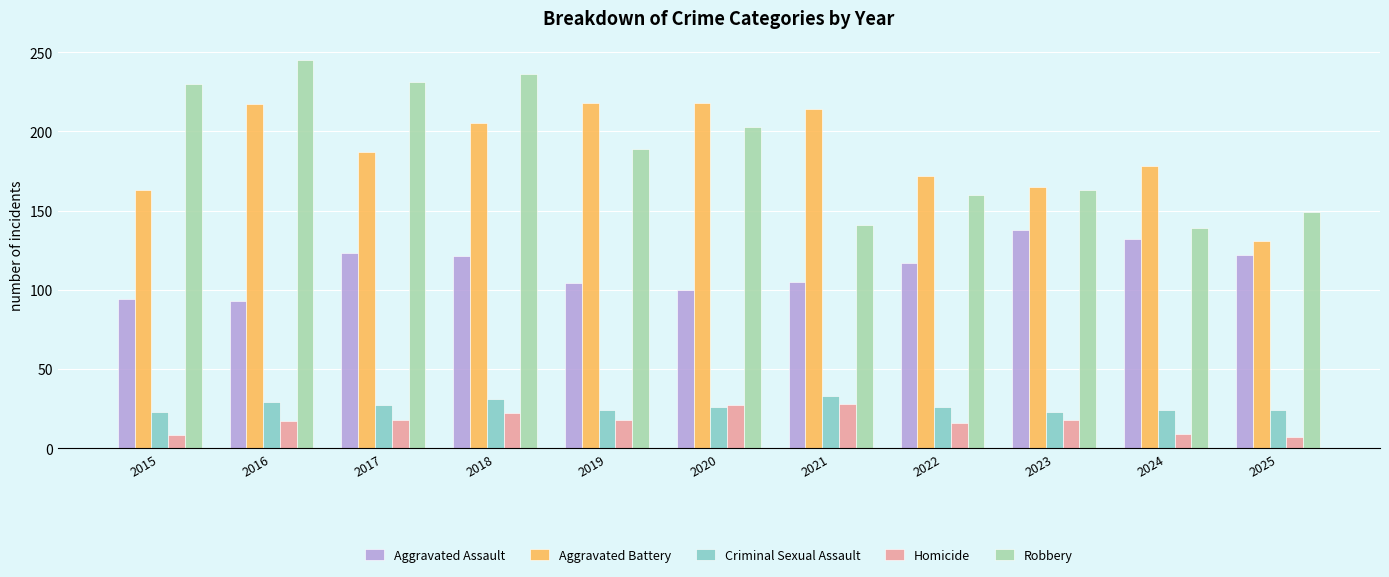

What value does the Robbery series have at 2016, to the nearest 50?

250